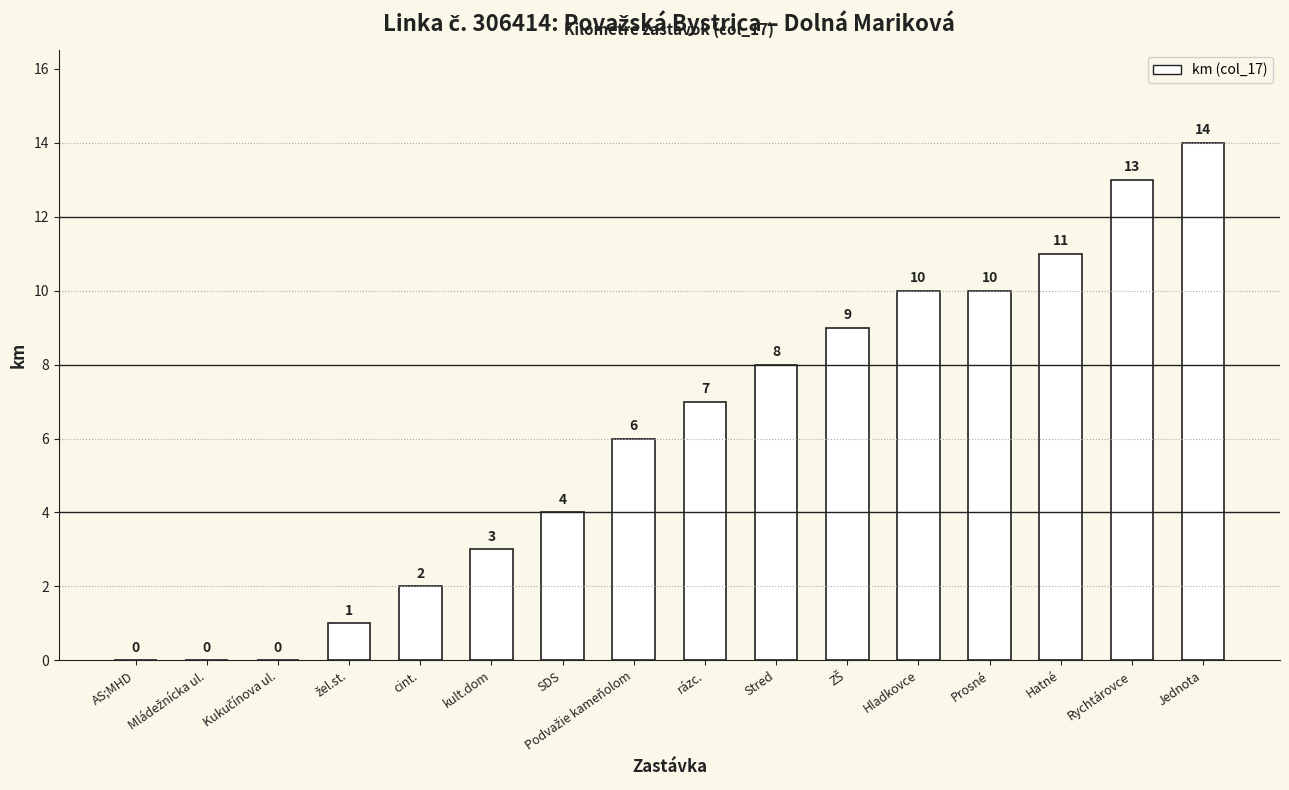

Which label corresponds to the largest value in the chart?

Jednota